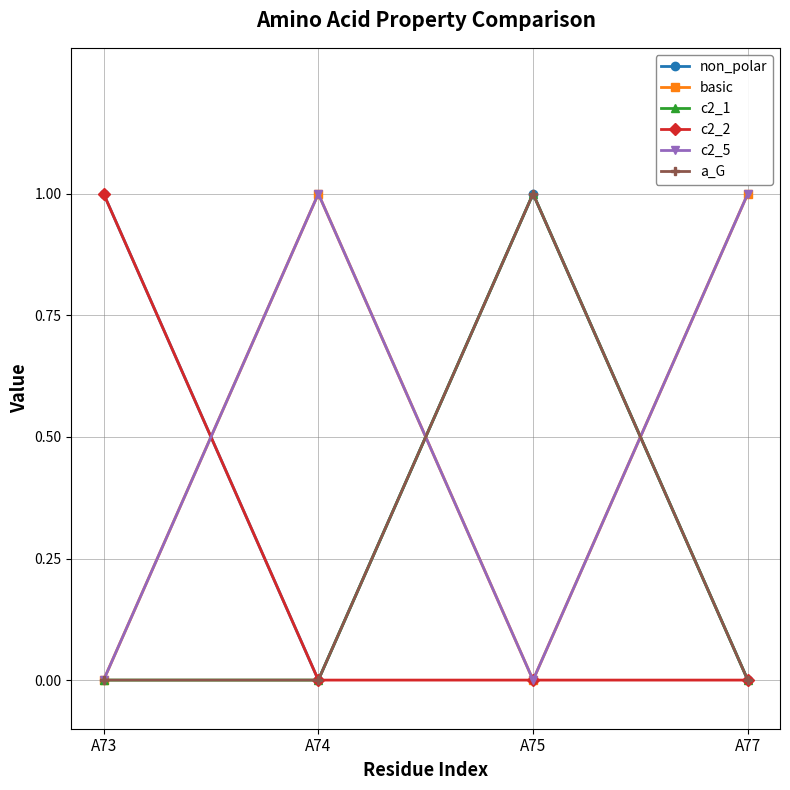

Is this an area chart (filled region under the line)?

No